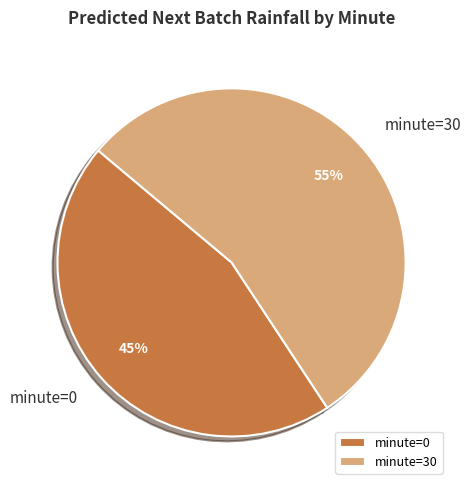

What percentage is the minute=30 slice, to the nearest percent?

55%